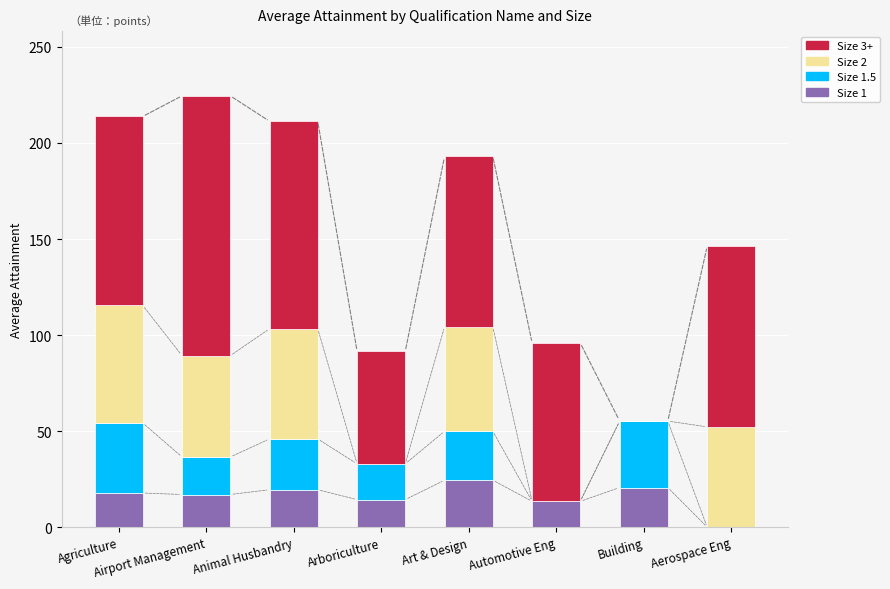

What is the highest value of the Size 1 series?

24.4